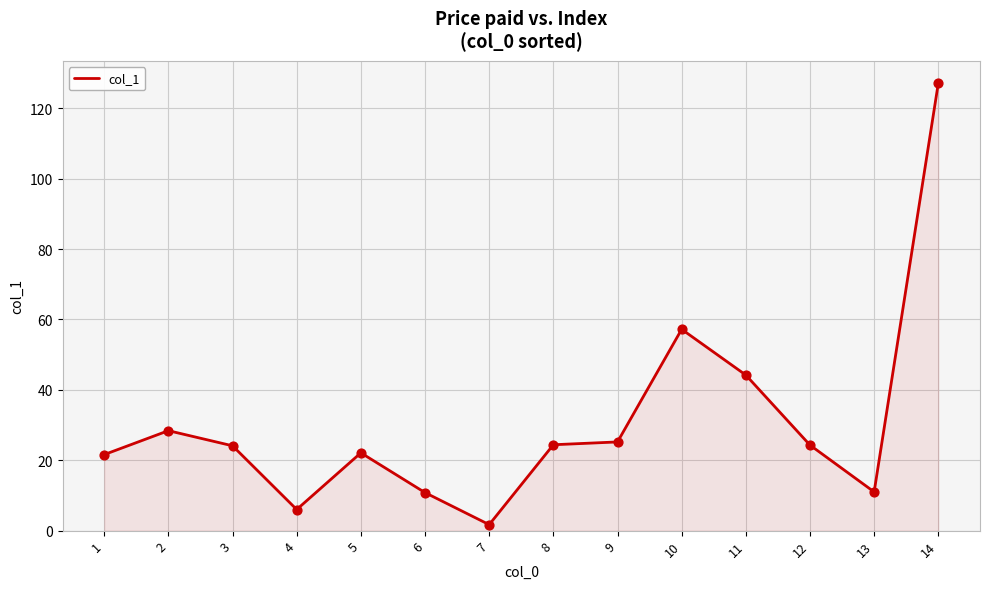

Approximately how many times larger is the value at 4 compared to 3?

0.2